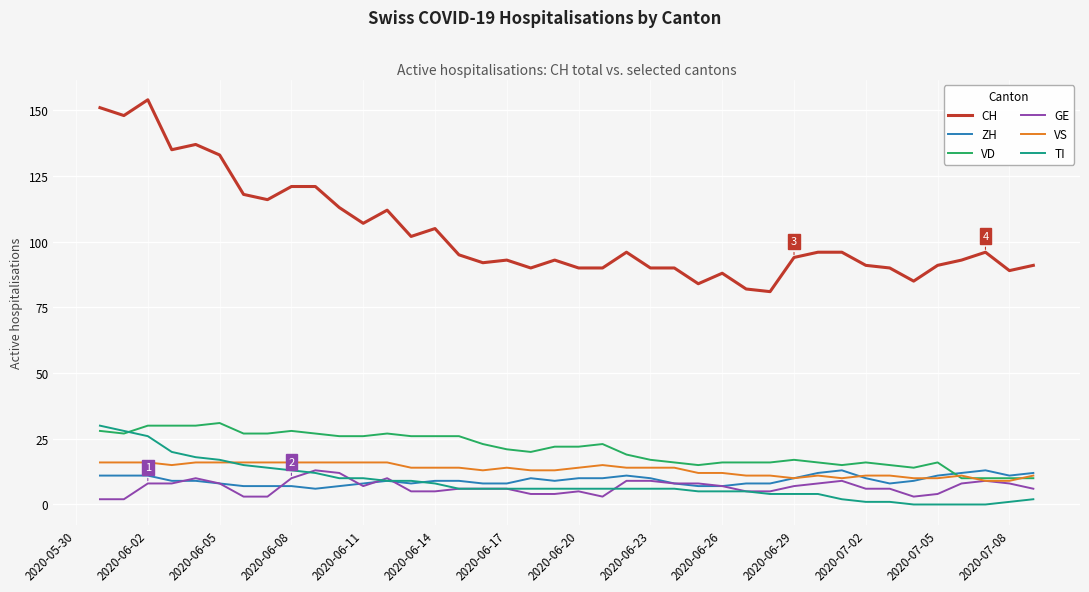

True or false: CH and GE intersect in this chart.

False